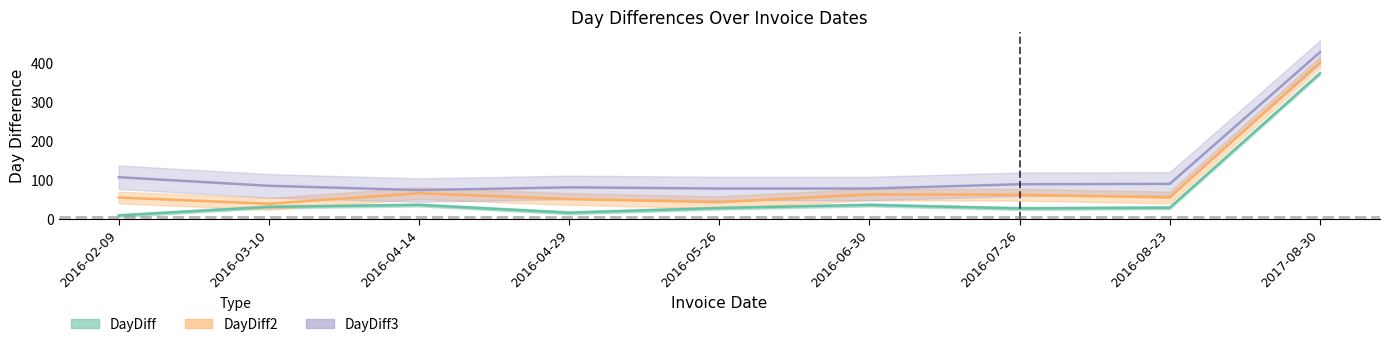

What is the total value across all series at 2016-04-14?

173